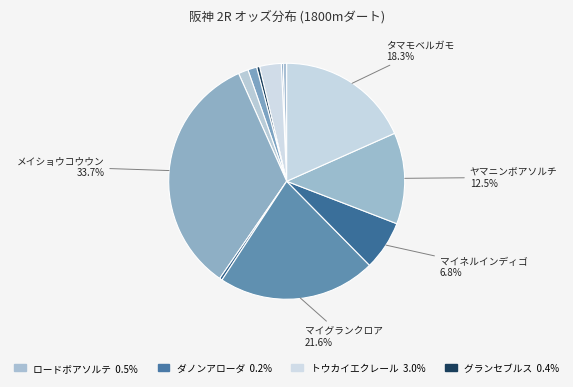

Which slice is the largest?

メイショウコウウン